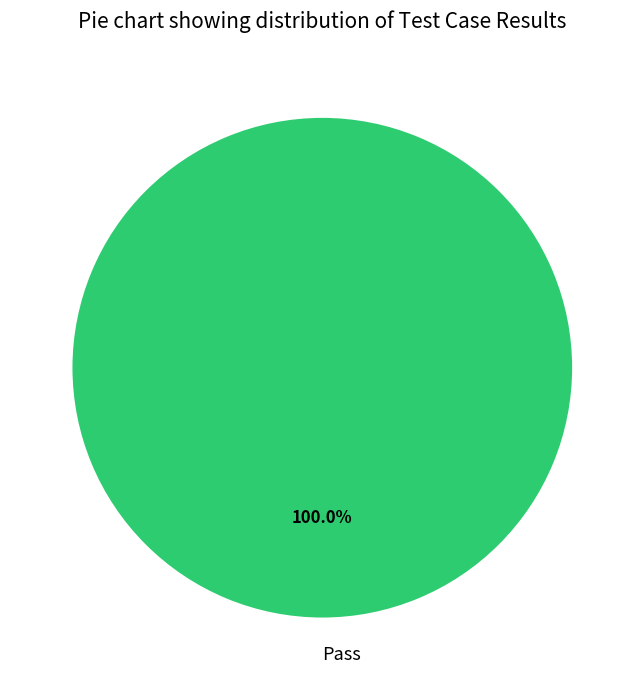

To the nearest percent, what portion does Pass represent?

100%